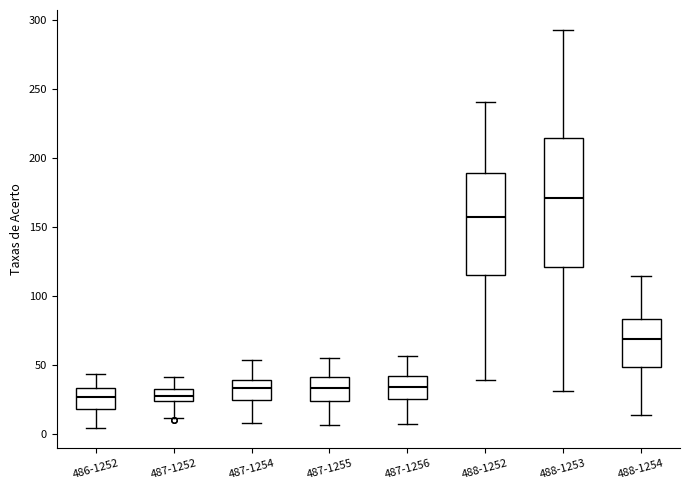

Where is the lower edge of the box for 487-1254 on the y-axis? The values are not printed on the chart, so give them approximately, as read against the axis.

25